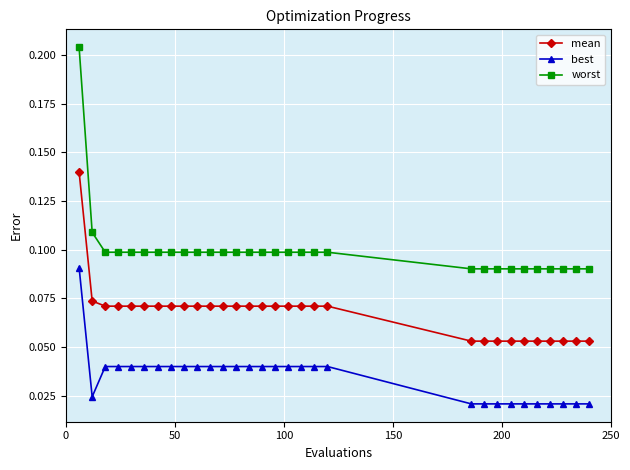

True or false: best and worst cross at least once.

False